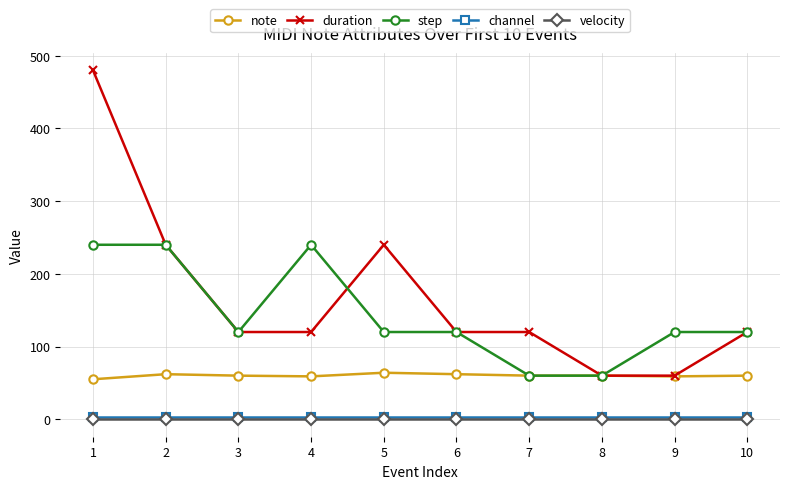

Which series changed the most between 1 and 7?

duration